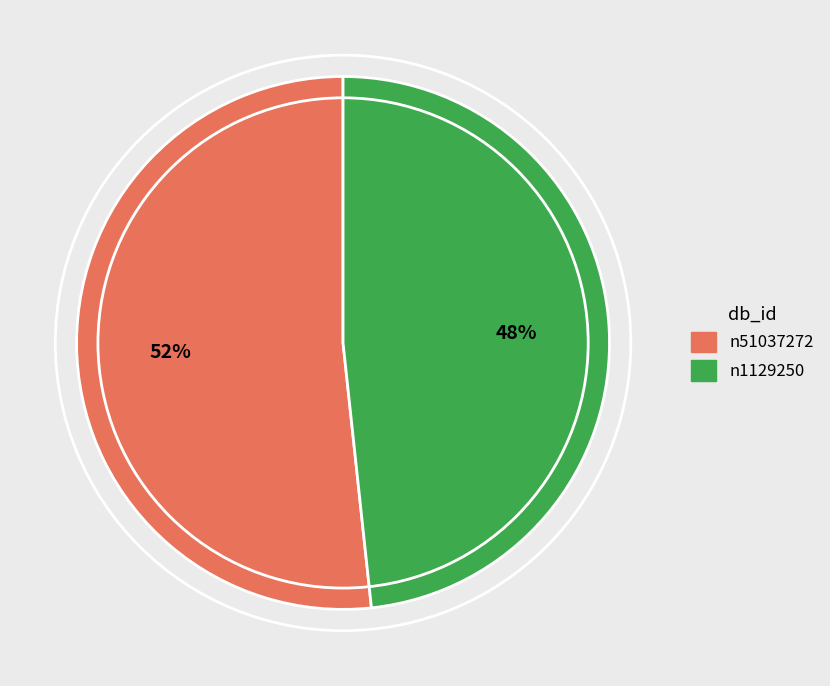

The n1129250 slice represents 99% of the pie. True or false?

False